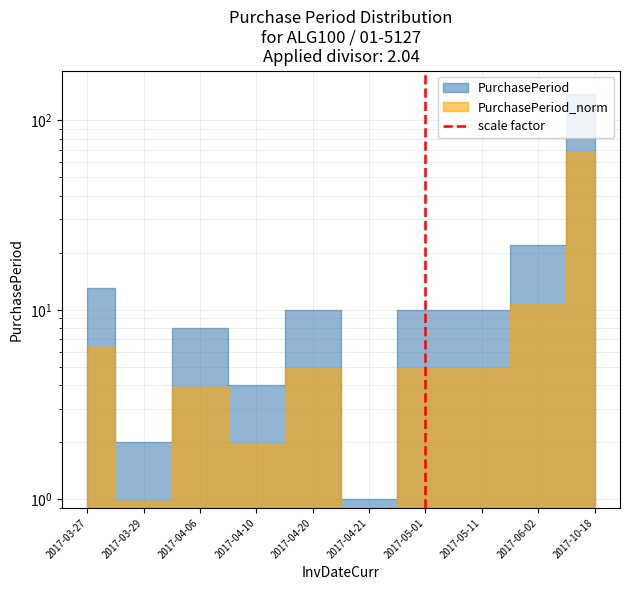

How many values are below 1?

1